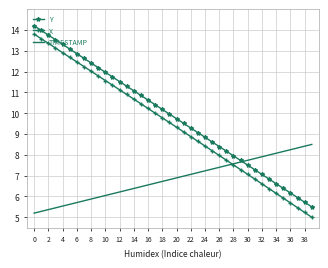

What is the maximum value for X?

13.8